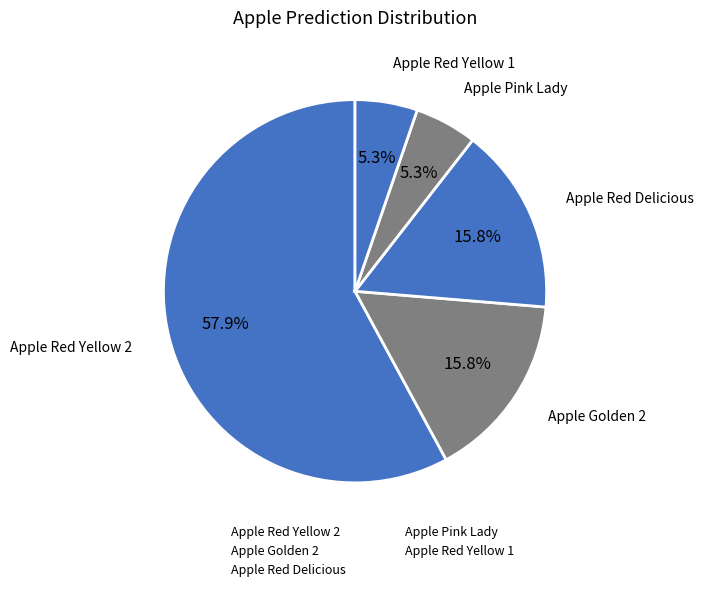

Between Apple Red Yellow 2 and Apple Golden 2, which is larger?

Apple Red Yellow 2